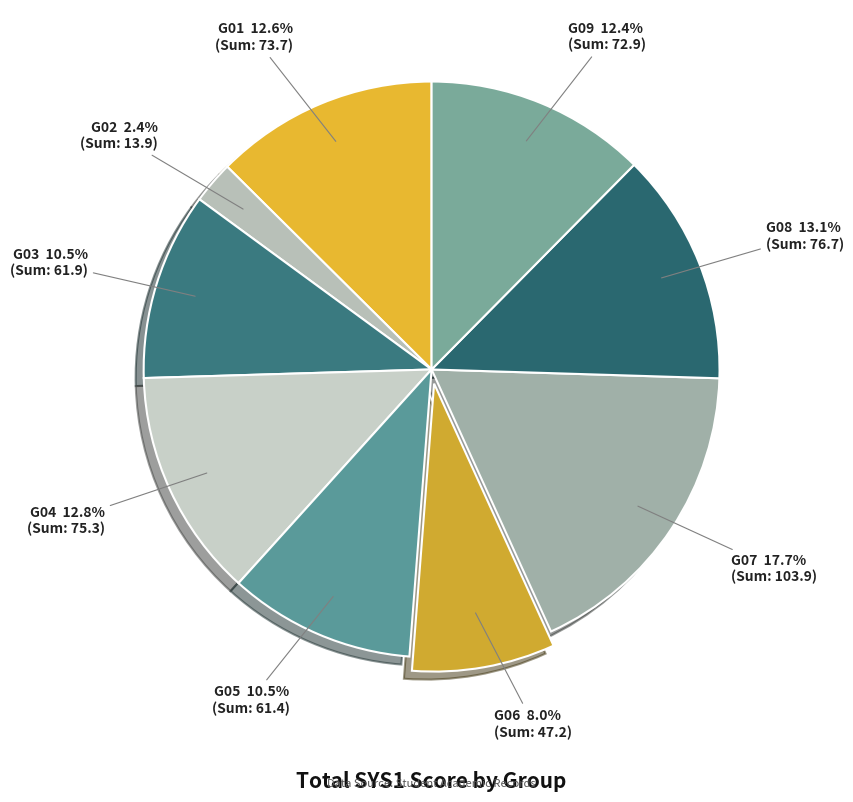

Does any single category account for the majority?

No